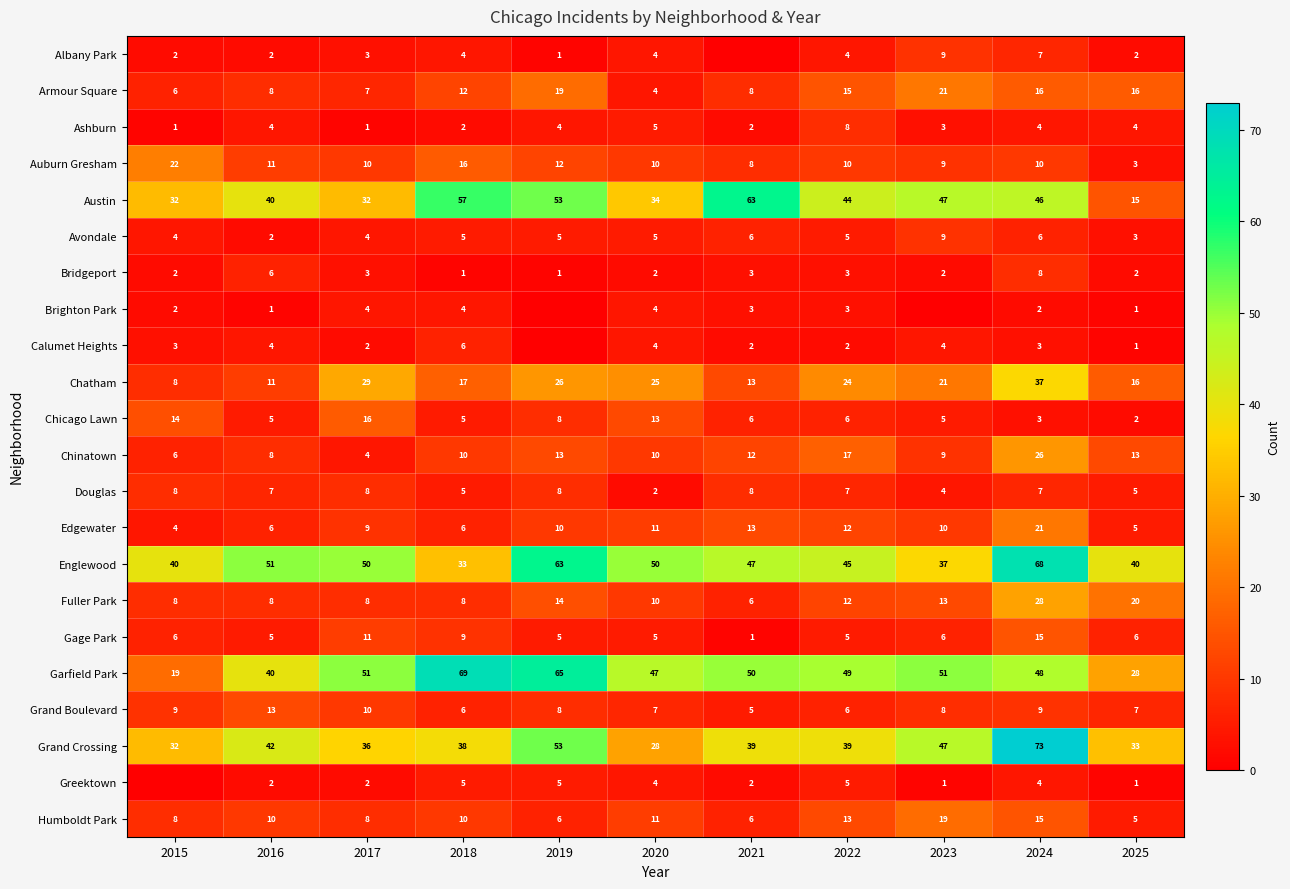

At which category is the sum across all series the highest?

2024